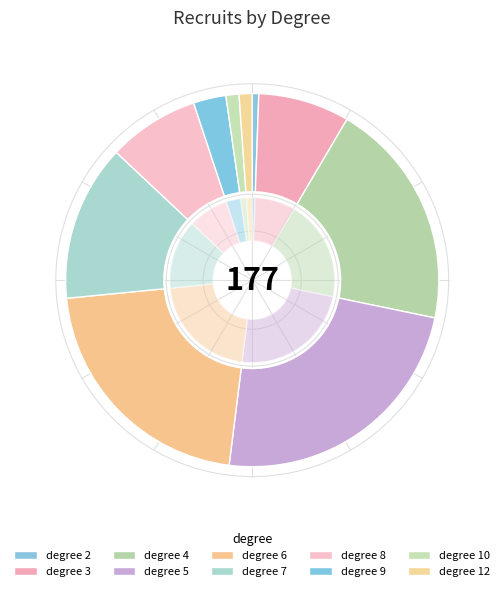

Is there any slice that represents more than half of the pie?

No